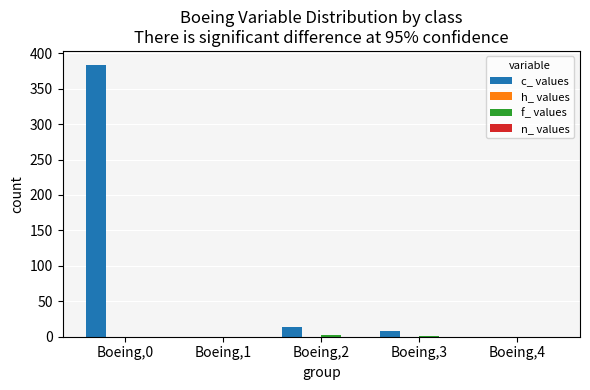

What is the greatest value displayed?

384